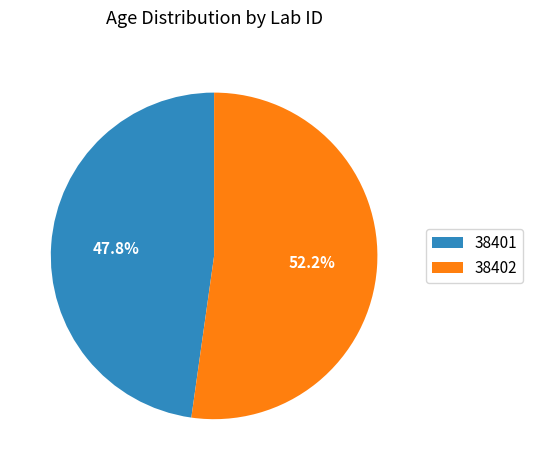

To the nearest percent, what is the average slice percentage?

50%